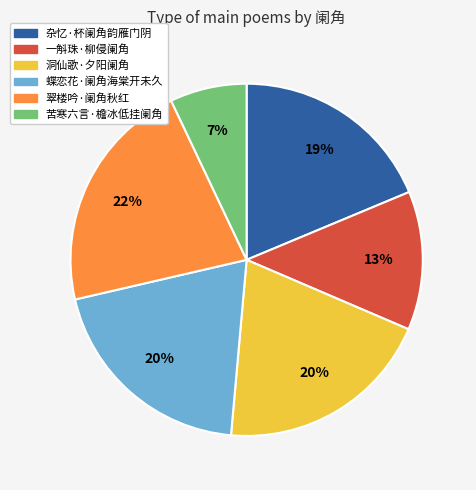

Which slice is the smallest?

苦寒六言·檐冰低挂阑角